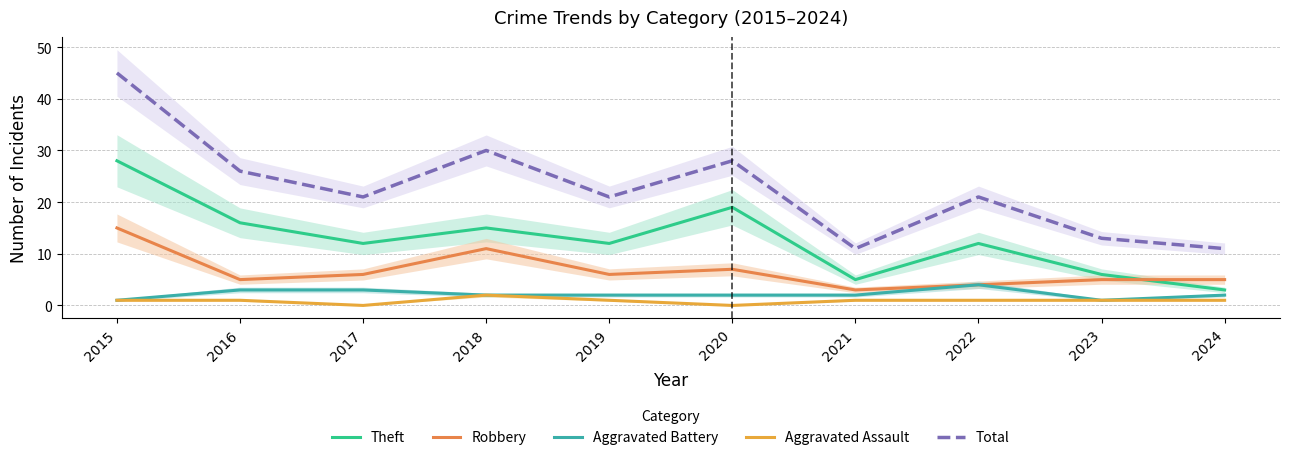

What is the lowest value of the Aggravated Battery series?

1